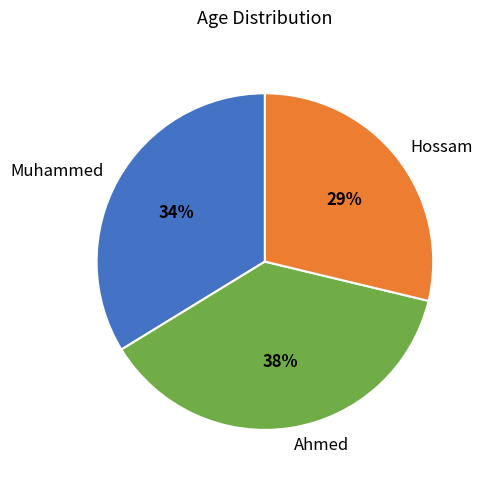

To the nearest percent, what is the average slice percentage?

33%